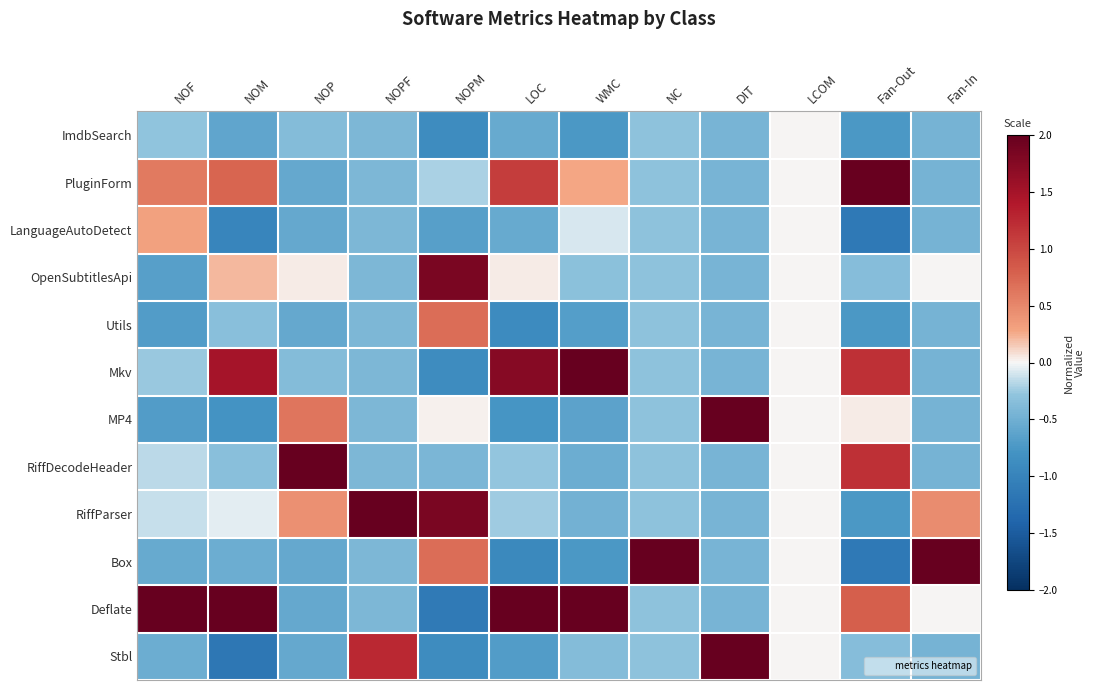

At which category does the chart reach its minimum across all series?

NOM